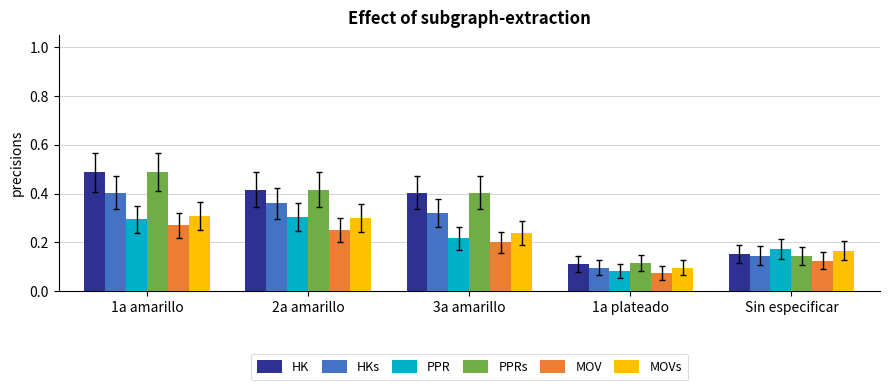

What is the sum of all MOVs values?

1.1